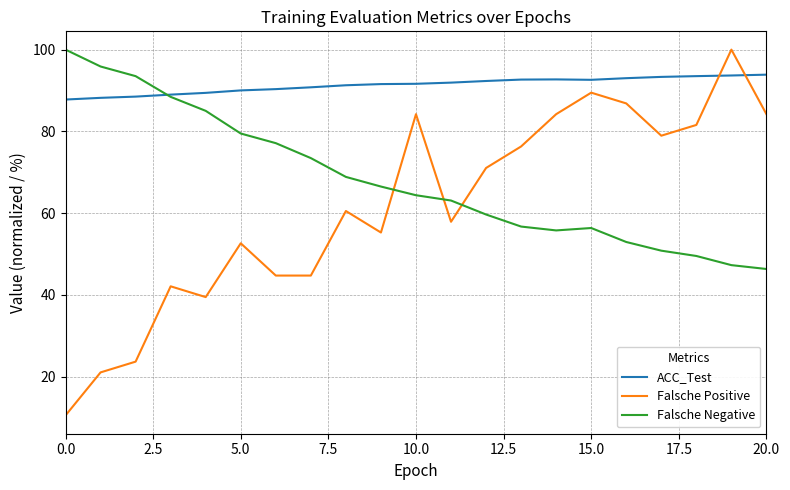

How many times do Falsche Negative and Falsche Positive cross each other?

3